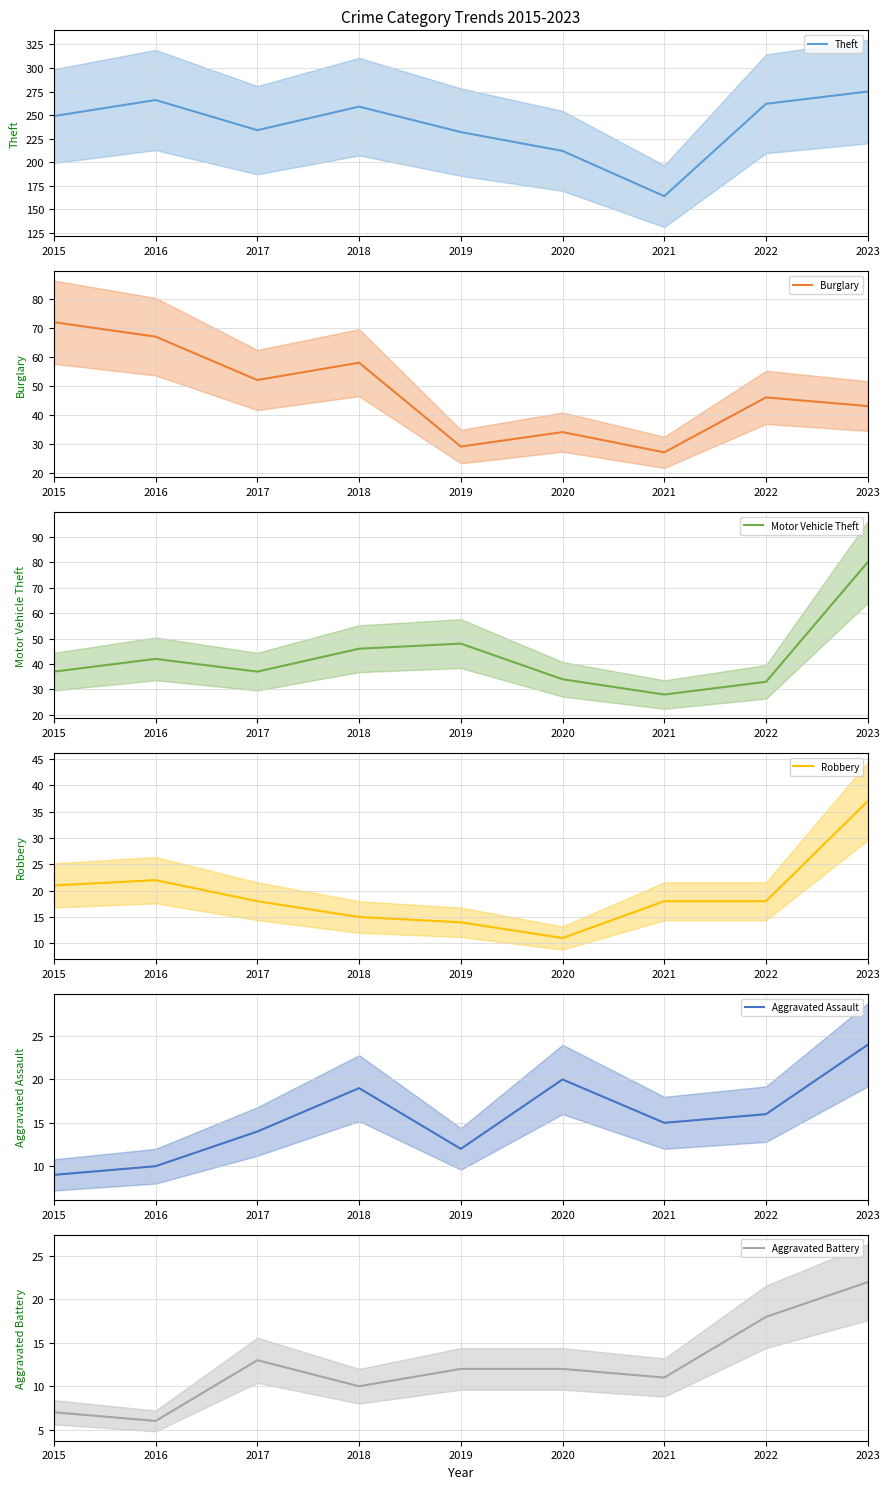

What is the difference between the Burglary values at 2017 and 2021?

25